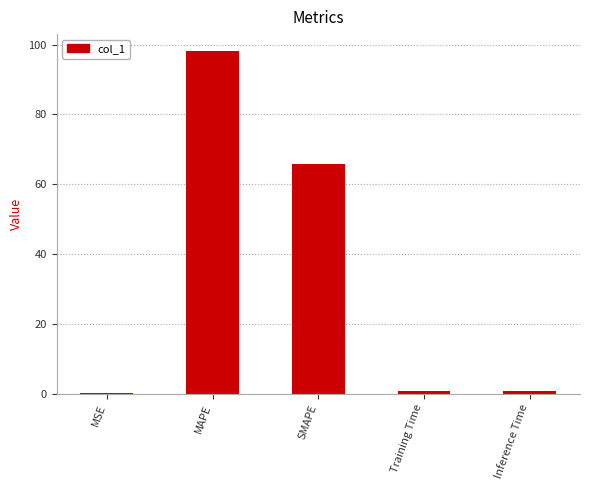

What is the sum of all values?

165.5